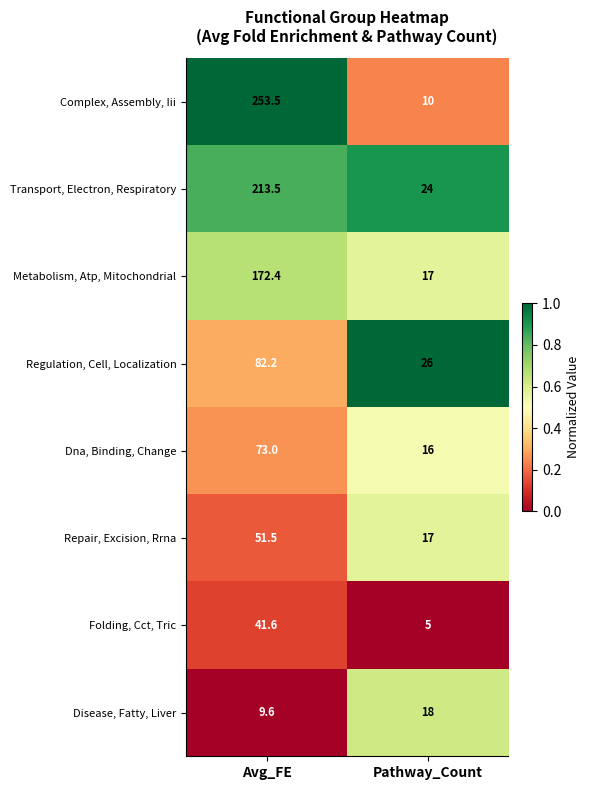

Reading right to left, what are all the values shown in this chart?

Complex, Assembly, Iii: Pathway_Count=10.0	Avg_FE=253.5
Transport, Electron, Respiratory: Pathway_Count=24.0	Avg_FE=213.5
Metabolism, Atp, Mitochondrial: Pathway_Count=17.0	Avg_FE=172.4
Regulation, Cell, Localization: Pathway_Count=26.0	Avg_FE=82.2
Dna, Binding, Change: Pathway_Count=16.0	Avg_FE=73.0
Repair, Excision, Rrna: Pathway_Count=17.0	Avg_FE=51.5
Folding, Cct, Tric: Pathway_Count=5.0	Avg_FE=41.6
Disease, Fatty, Liver: Pathway_Count=18.0	Avg_FE=9.6